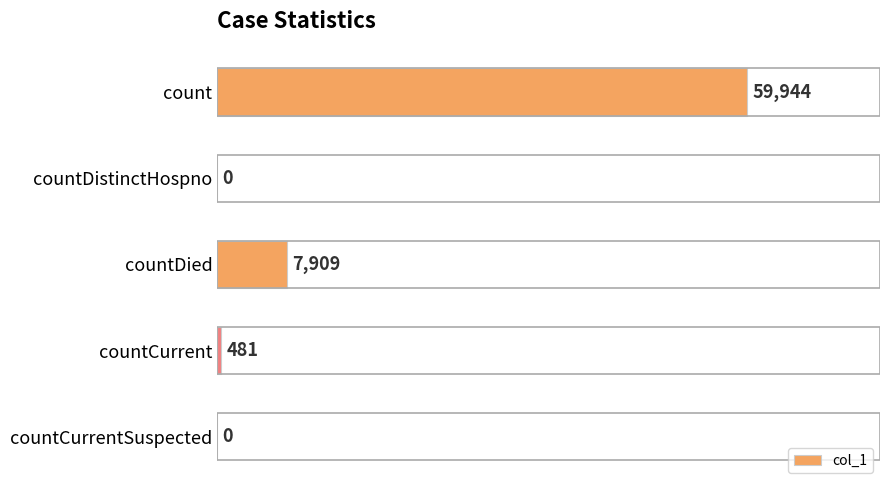

Between countDied and countCurrentSuspected, which is larger?

countDied